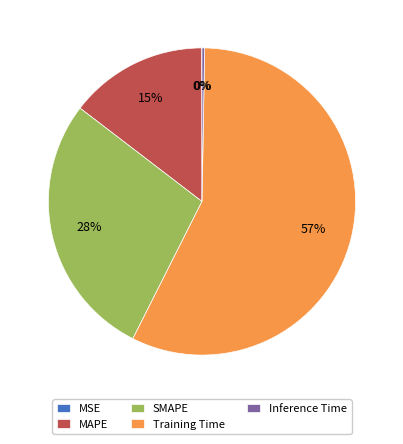

Is the sum of MAPE and Training Time greater than half?

Yes